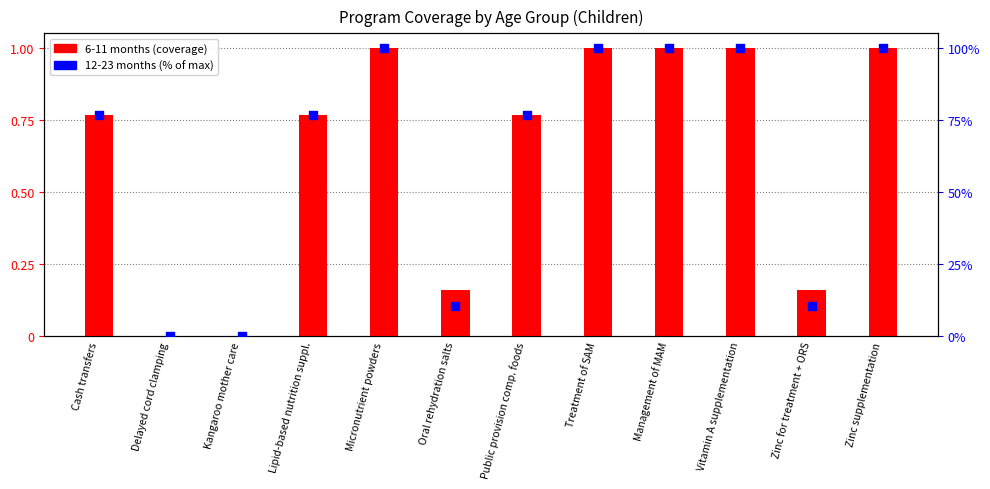

Which series contains the lowest Y value?

6-11 months